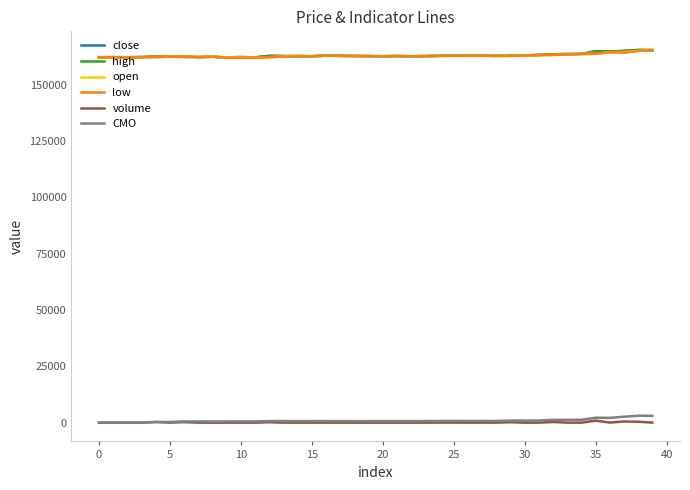

True or false: volume and high cross at least once.

False